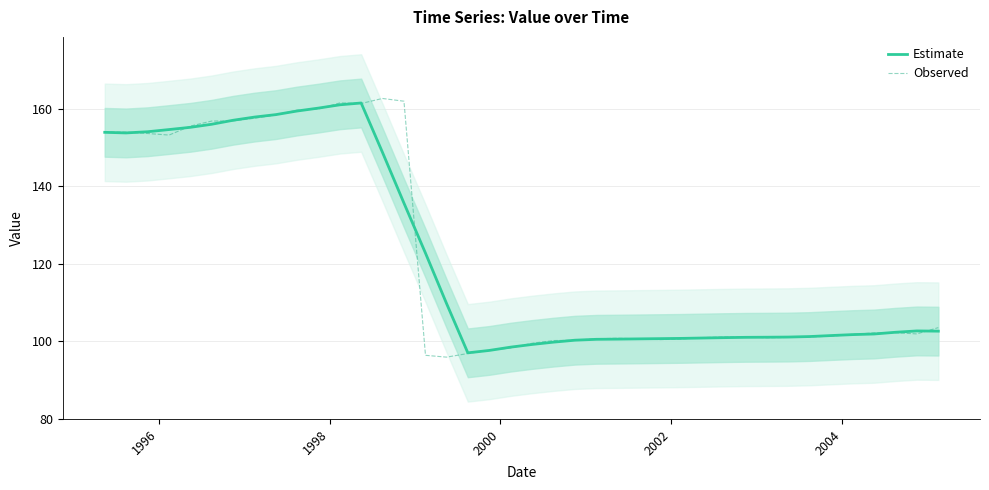

In Observed, how many points are lower than both neighbors (excluding endpoints)?

6